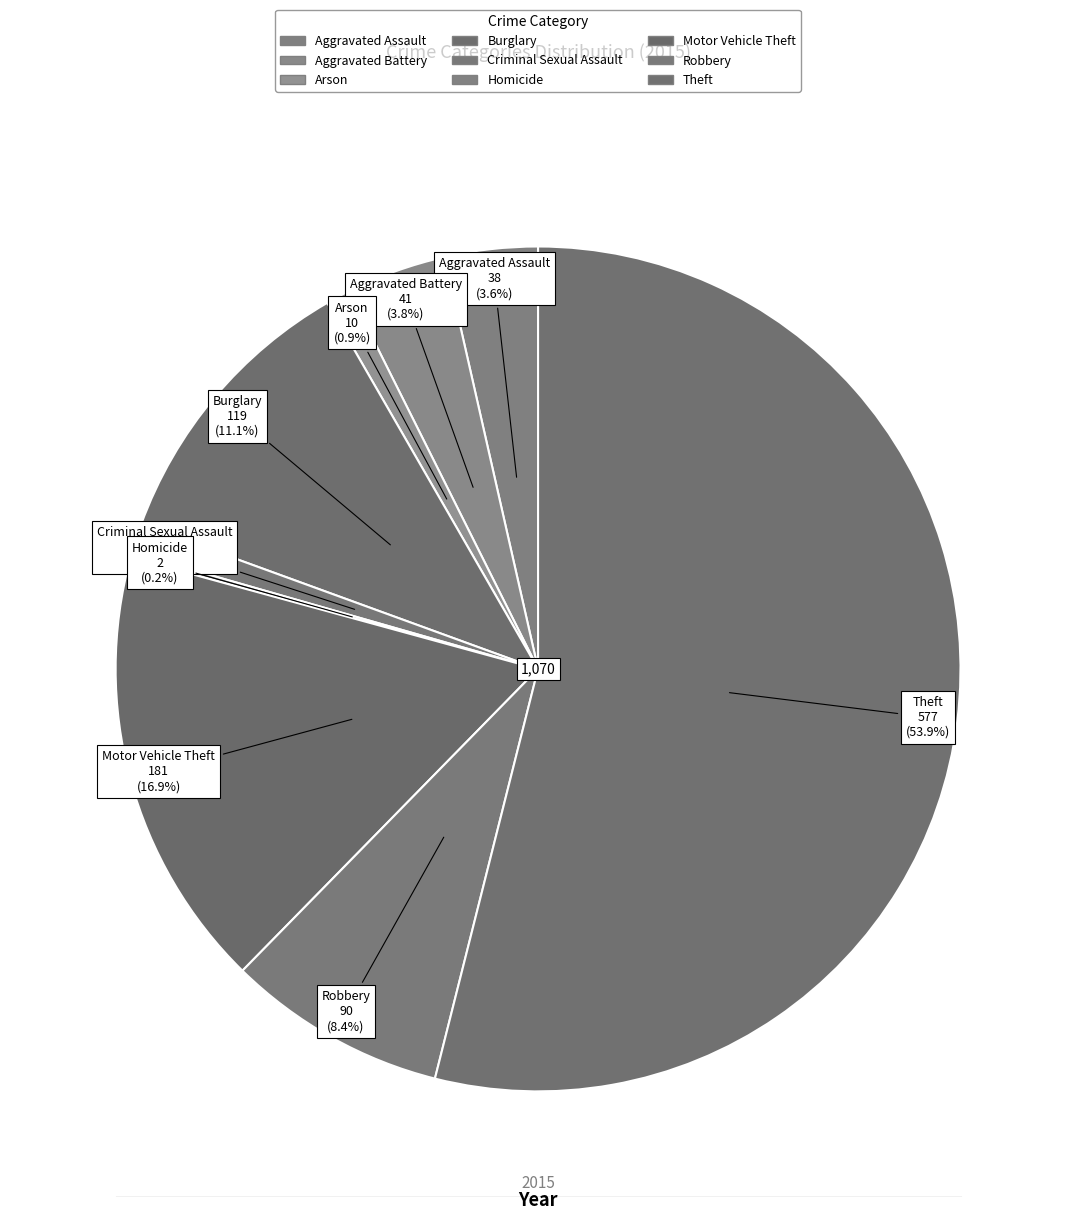

True or false: Arson accounts for 1% of the total.

True